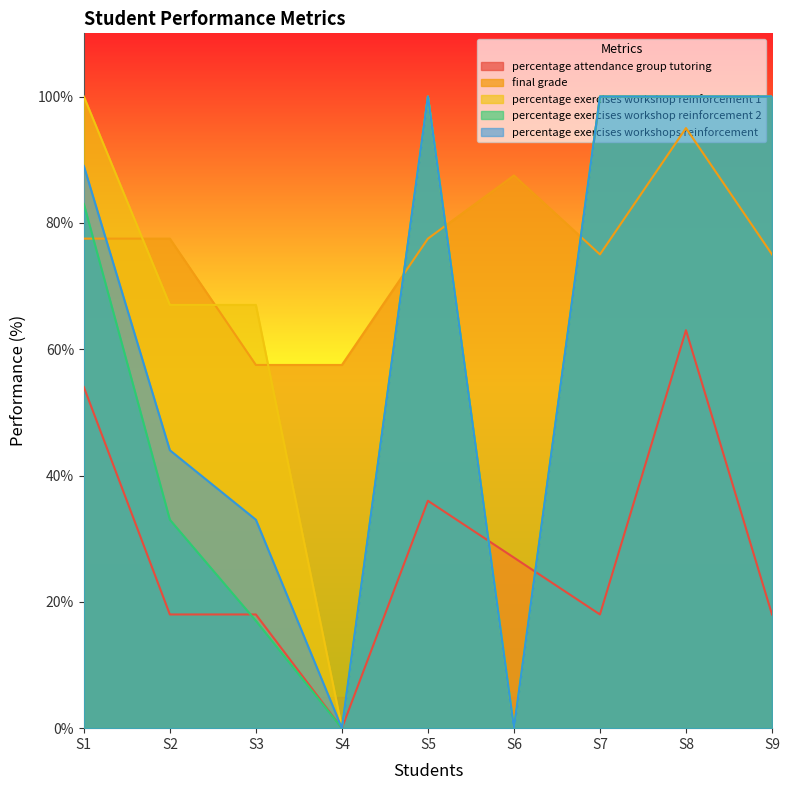

How many percentage_attendance_group_tutoring values are between 18 and 36?

6